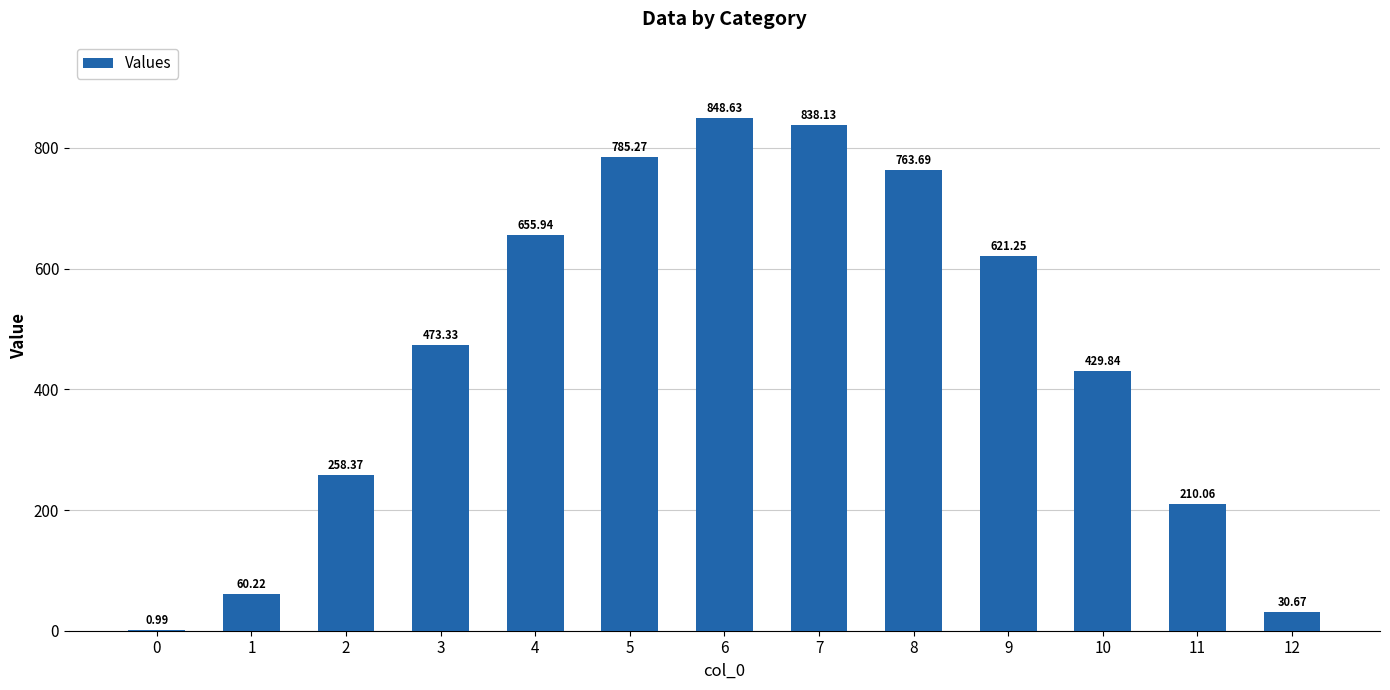

What is the sum of the values at 6 and 10?

1278.5